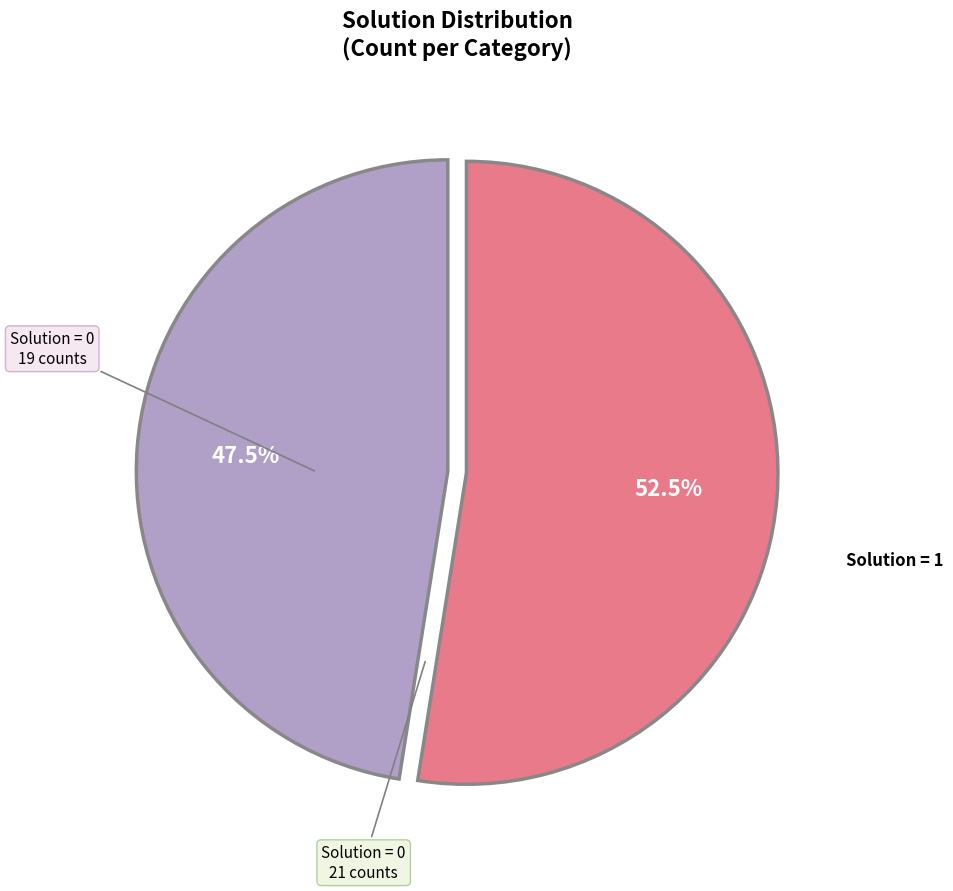

Do Solution = 0 and Solution = 1 together represent more than half of the pie?

Yes